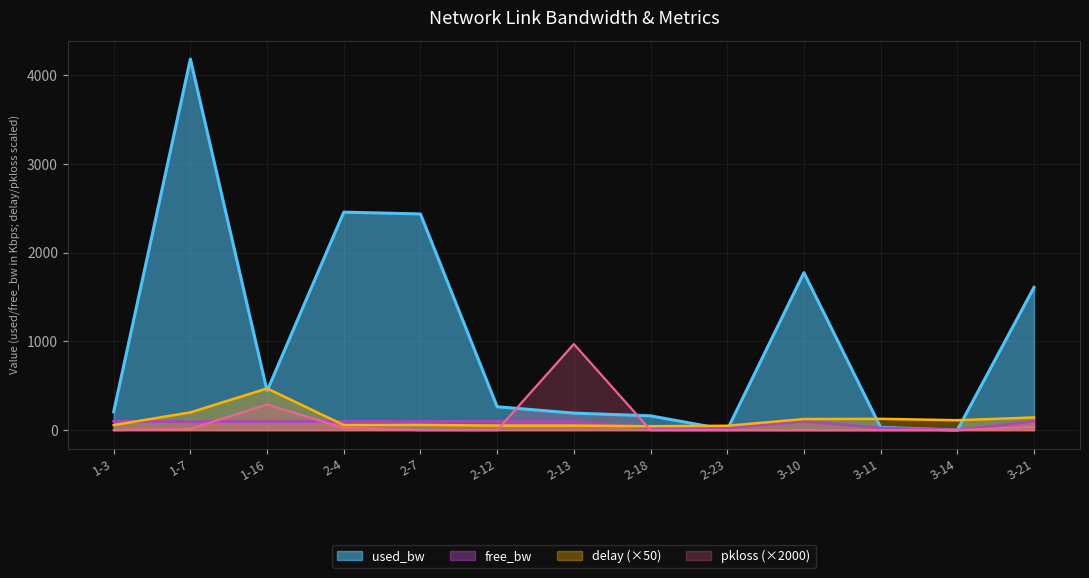

How many times do free_bw and pkloss cross each other?

4